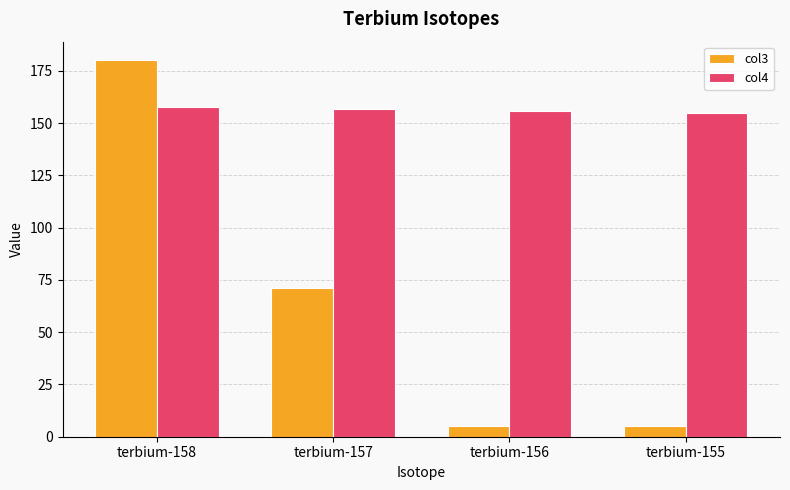

What is the value of the col4 bar at the 3rd from the left?

155.9